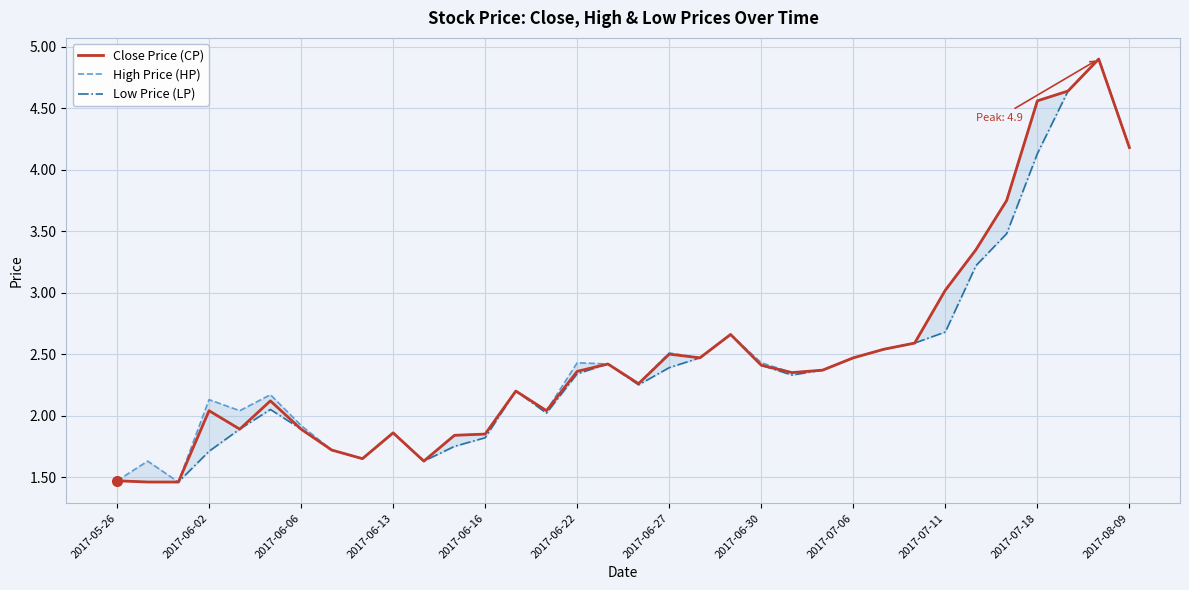

True or false: Low Price (LP) and Close Price (CP) intersect in this chart.

False